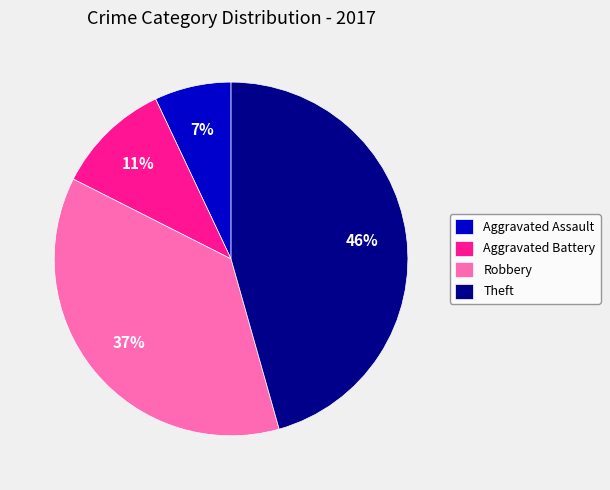

What percentage is the Theft slice, to the nearest percent?

46%